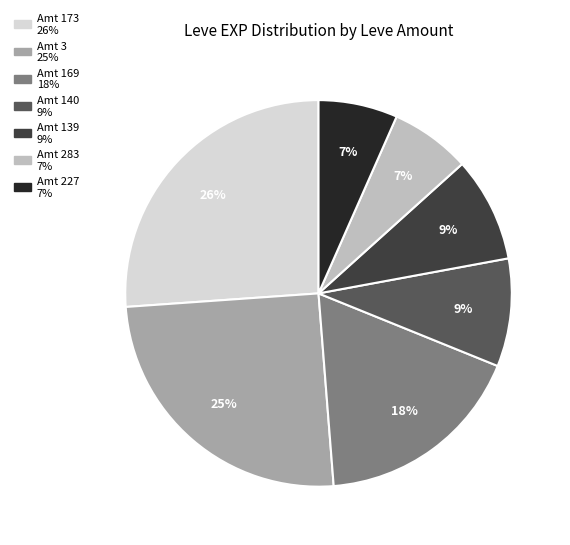

Does any single category account for the majority?

No